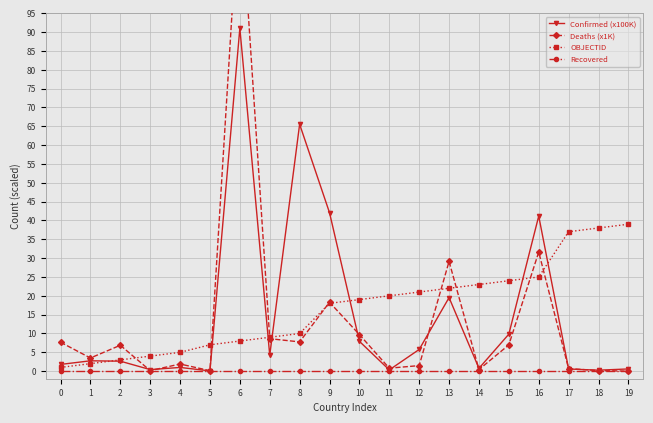

Which series changed the most between 9 and 13?

Confirmed (x100K)